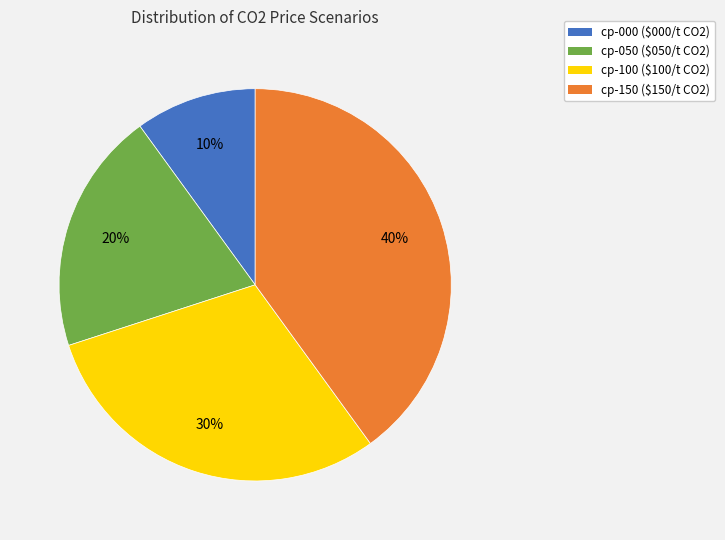

Rank the categories by value from lowest to highest.

cp-000, cp-050, cp-100, cp-150